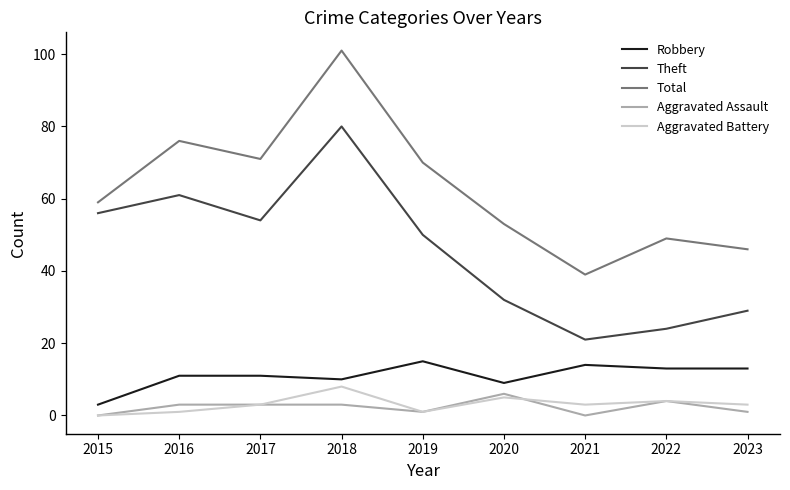

True or false: Theft has more than 0 points higher than both neighbors.

True